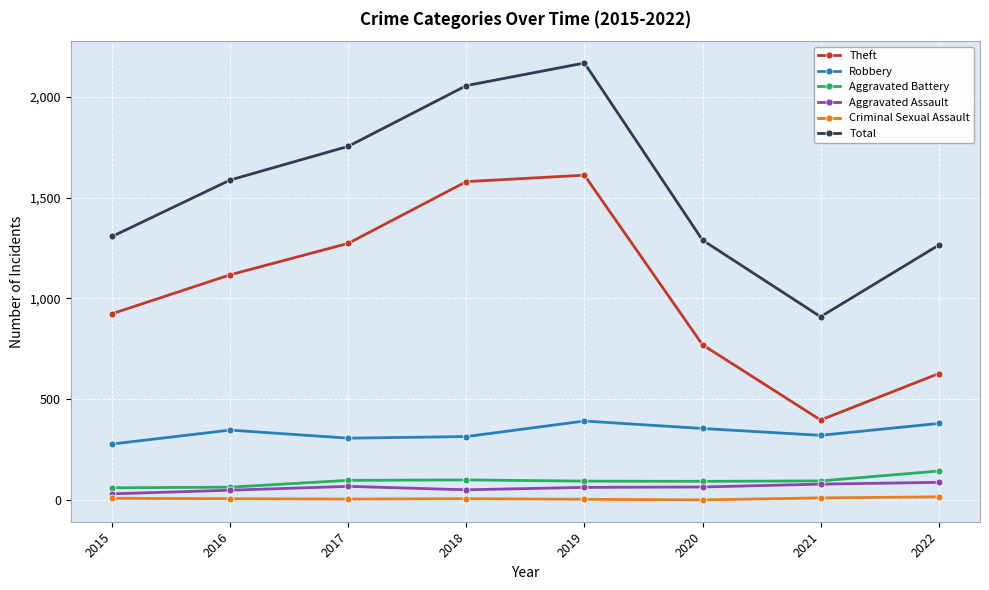

At how many categories does at least one series exceed 432?

8